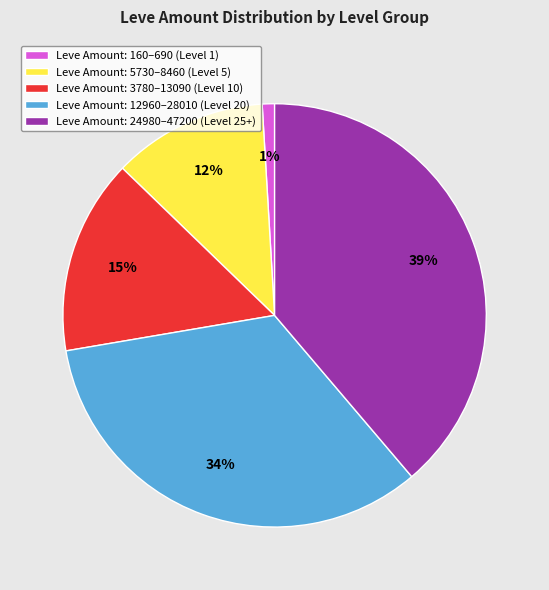

Is there any slice that represents more than half of the pie?

No